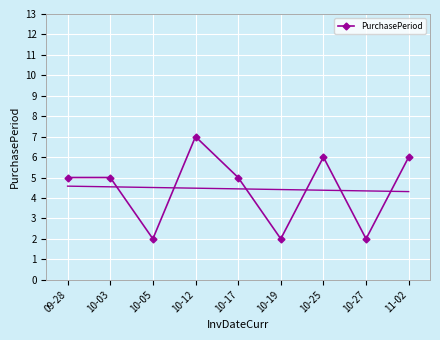

What is the sum of the values at 11-02 and 10-27?

8